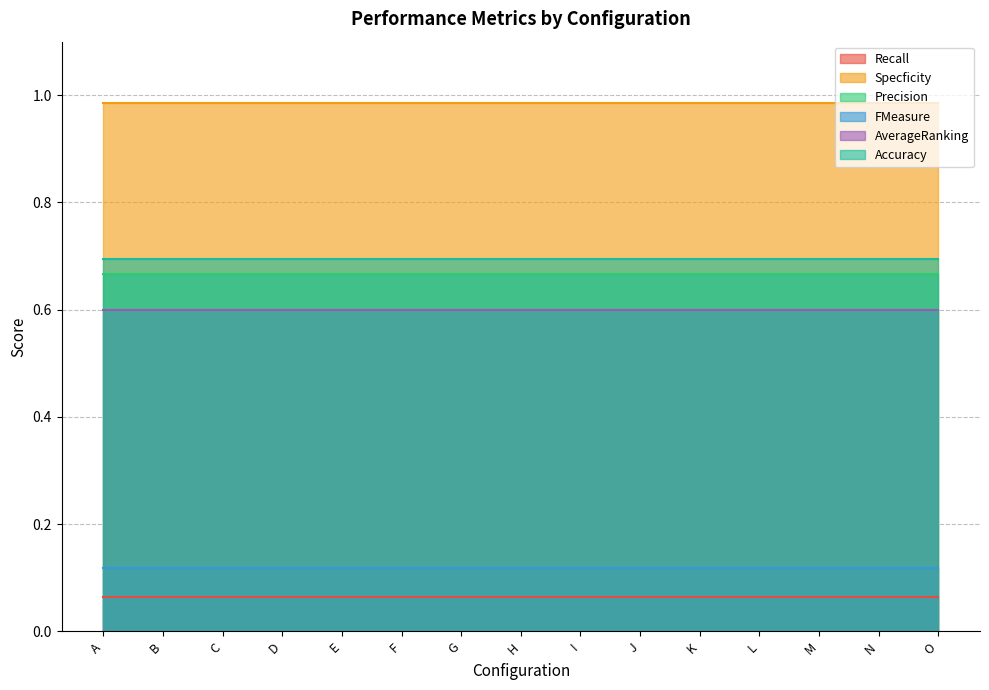

What is the lowest value of the Specficity series?

1.0